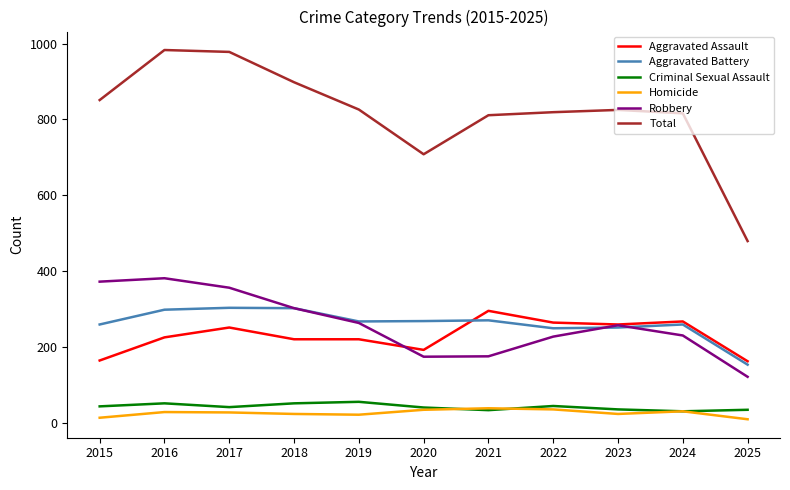

What is the greatest value displayed?

983